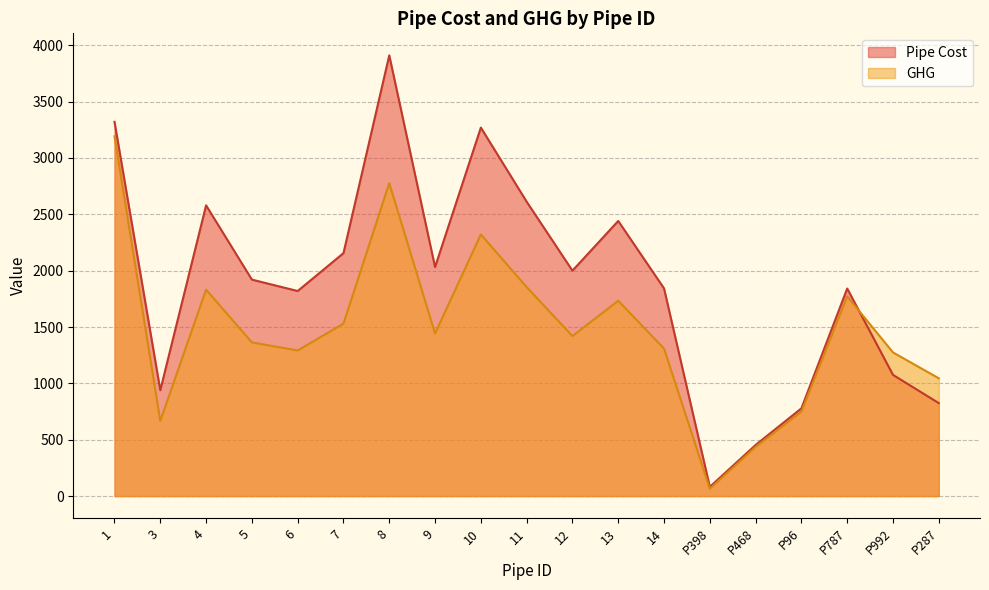

Rank the series by their maximum value, from highest to lowest.

Pipe Cost, GHG